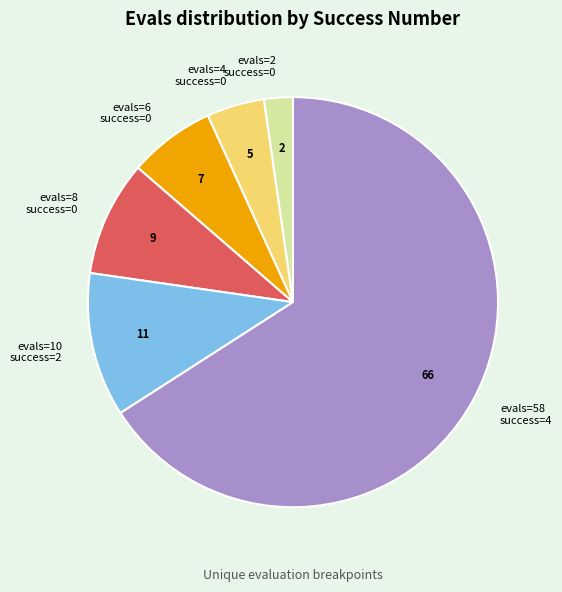

Rank the categories by value from lowest to highest.

evals=2 success=0, evals=4 success=0, evals=6 success=0, evals=8 success=0, evals=10 success=2, evals=58 success=4